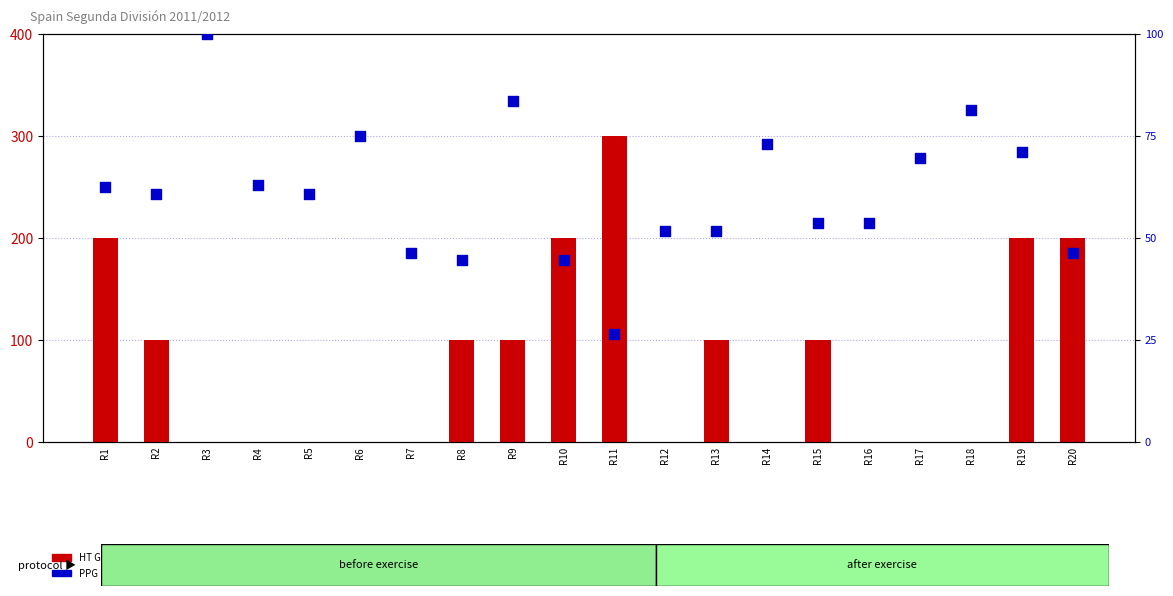

What is the total value across all series at R17?

69.7